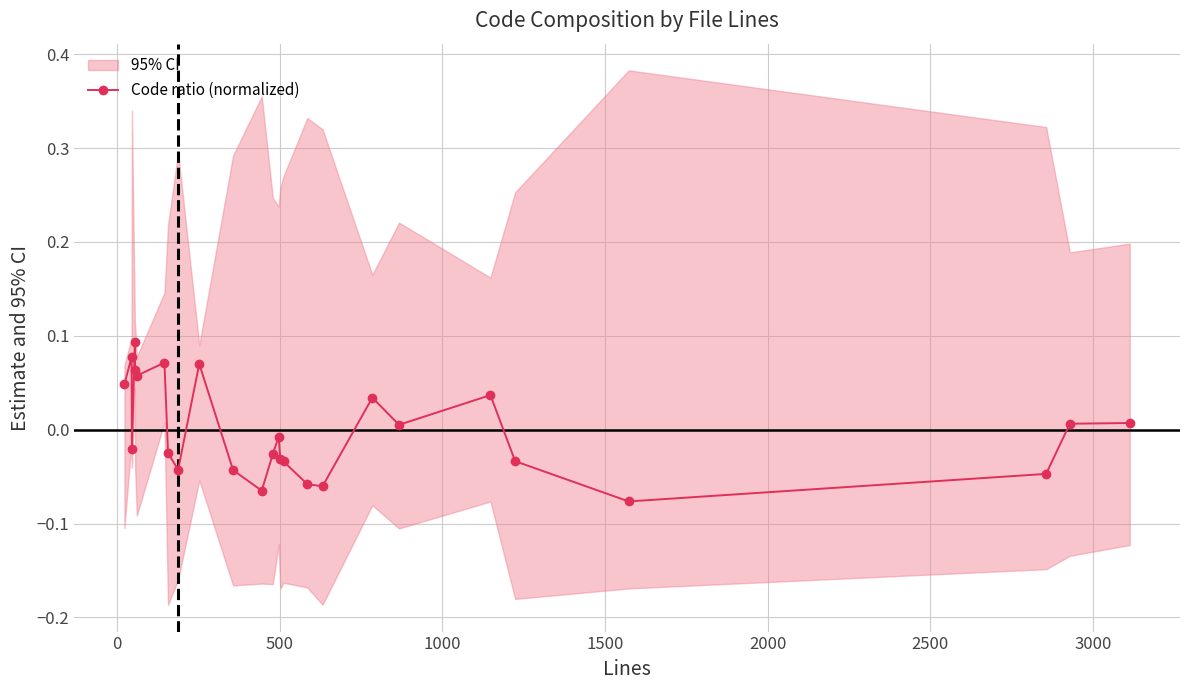

Reading left to right, extract all data points from this chart.

0.0	0.1	-0.0	0.1	0.1	0.1	0.1	-0.0	-0.0	0.1	-0.0	-0.1	-0.0	-0.0	-0.0	-0.0	-0.1	-0.1	0.0	0.0	0.0	-0.0	-0.1	-0.0	0.0	0.0